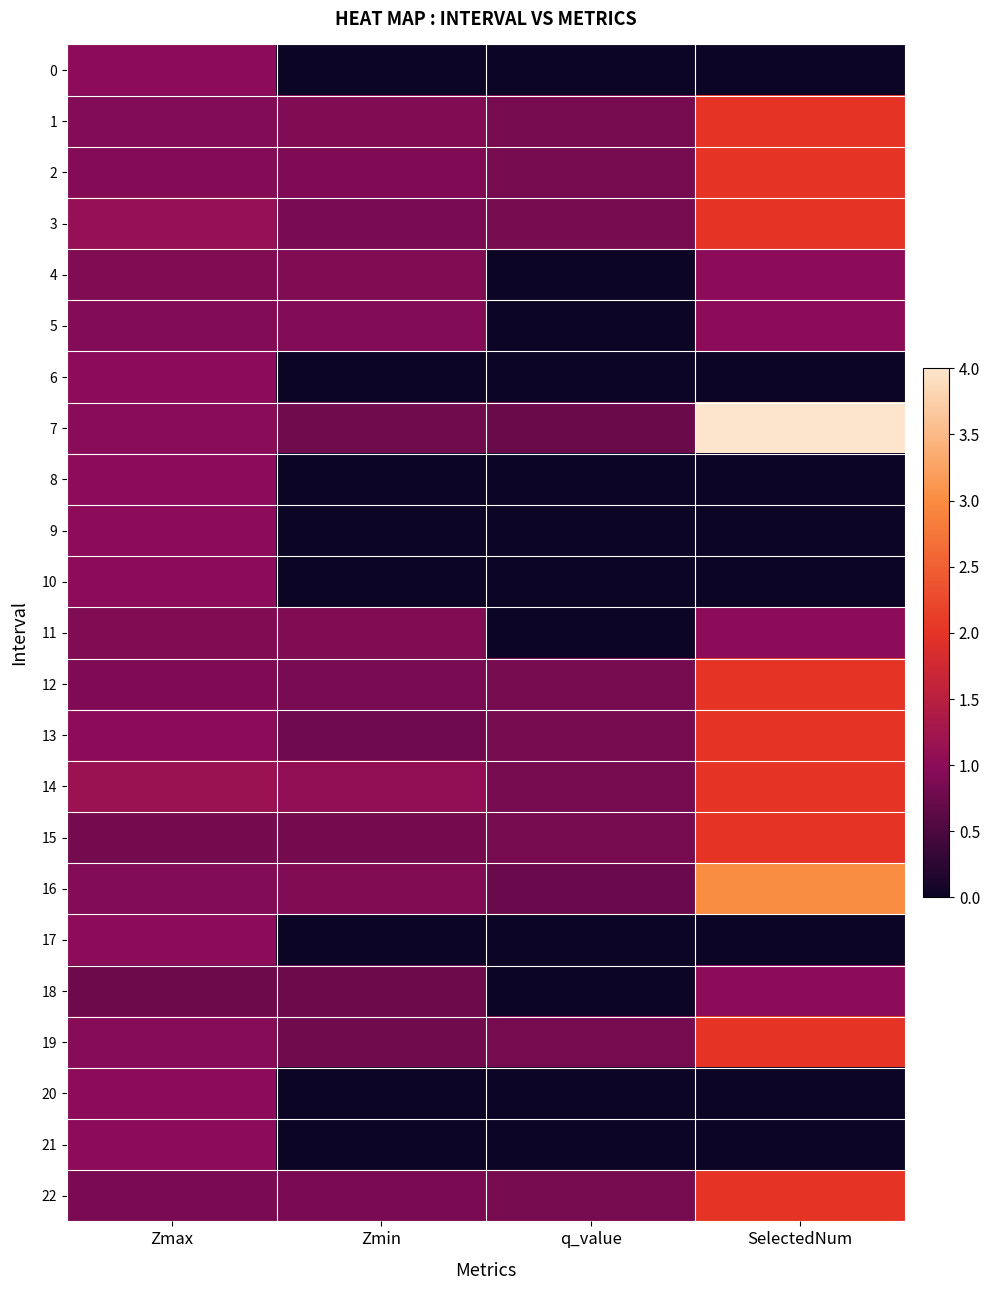

Which label corresponds to the smallest value in the chart?

Zmin